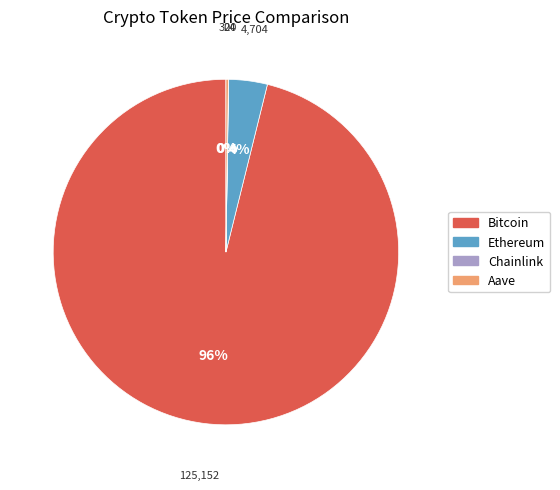

Combined, do Bitcoin and Ethereum account for over 50%?

Yes